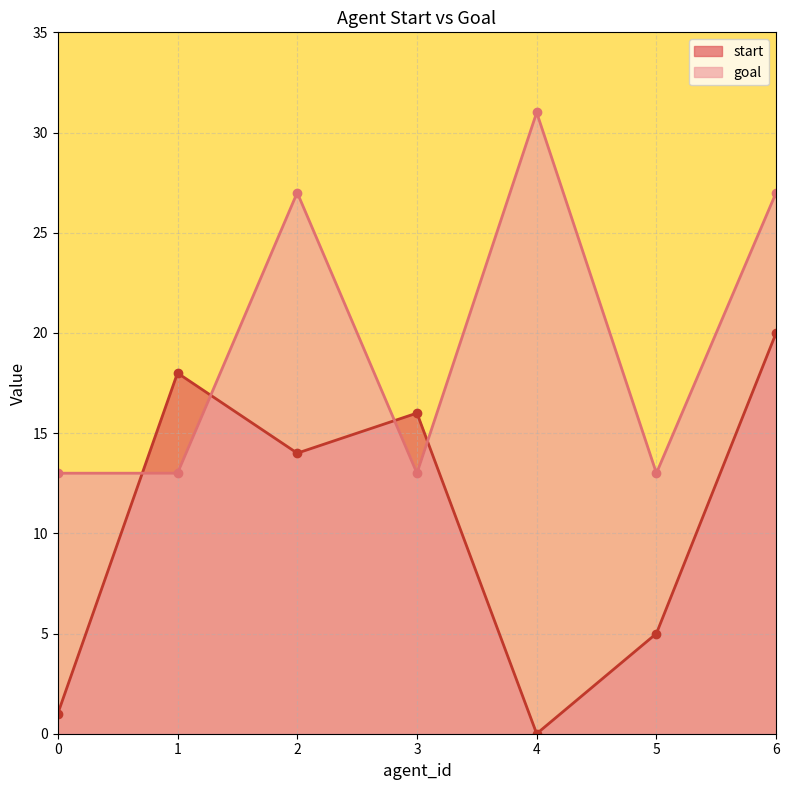

Between 4 and 5, which series saw the biggest shift?

goal